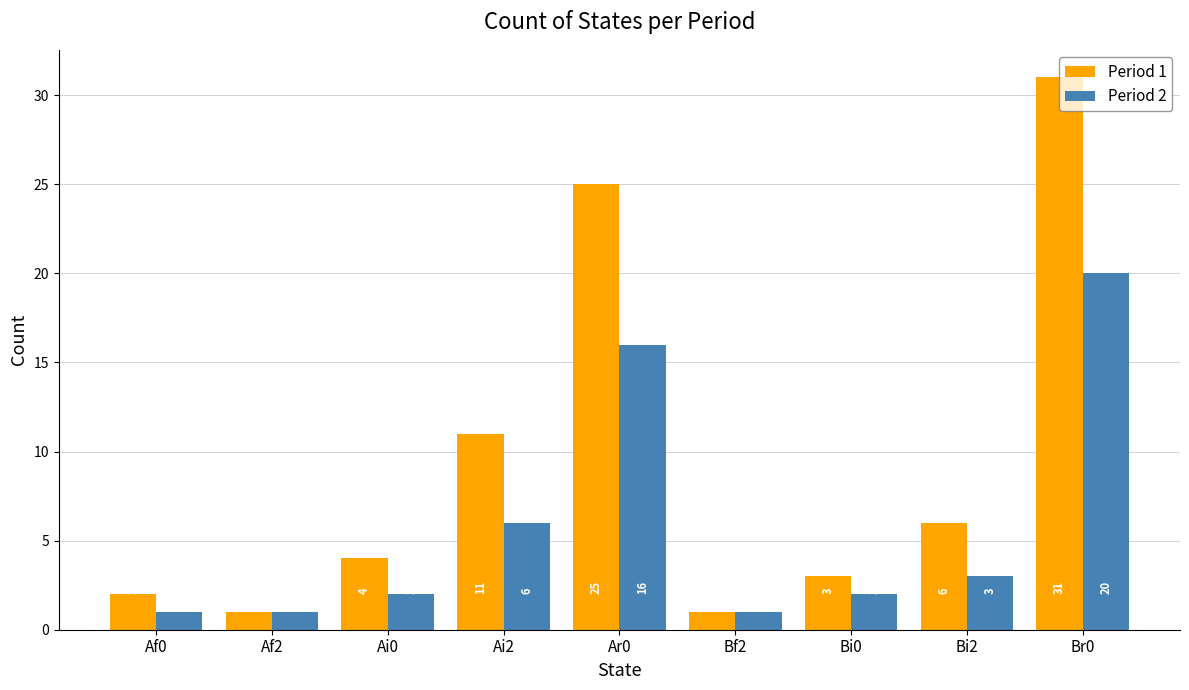

What is the value of the Period 1 bar at the 5th from the left?

25